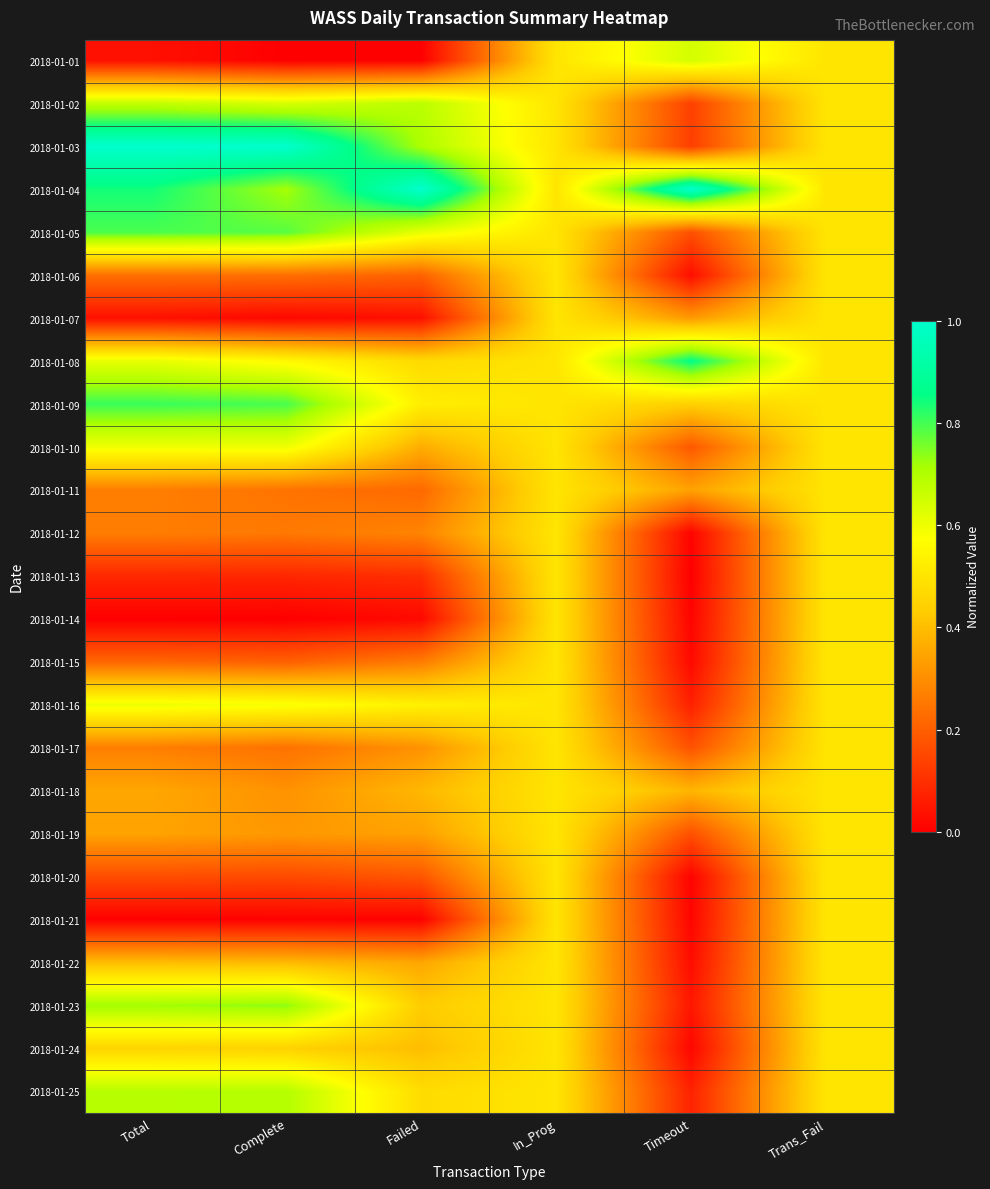

What is the total value across all series at Failed?

8.9